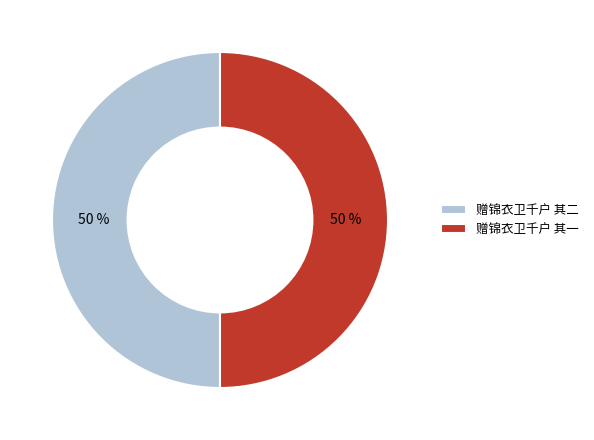

What is the ratio of the value at 赠锦衣卫千户 其一 to the value at 赠锦衣卫千户 其二?

1.0